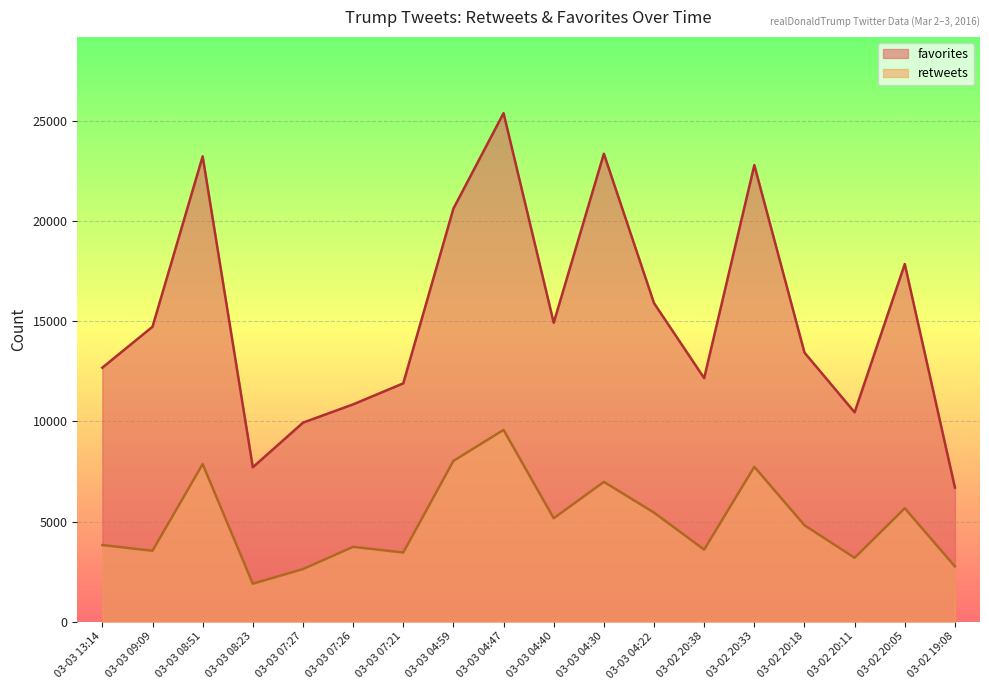

What position from the left is 03-03 07:26?

6